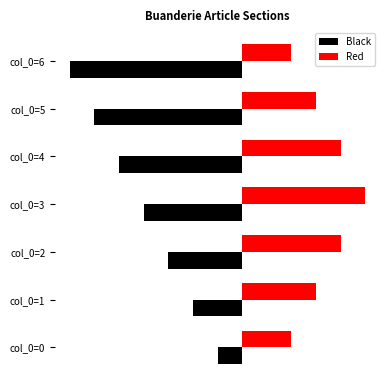

Which series has the widest spread of values?

Black